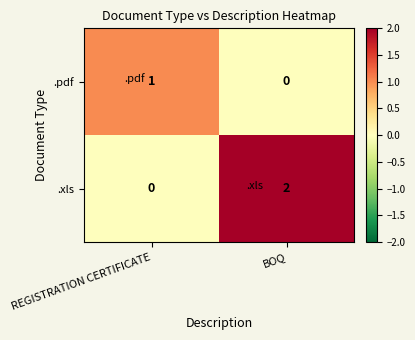

List the series in order of their peak value, highest first.

.xls, .pdf